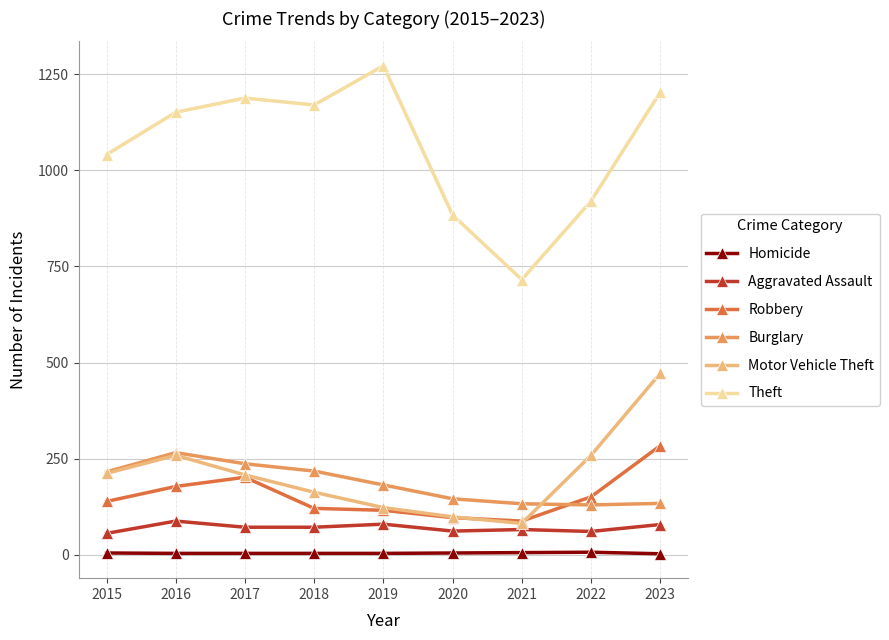

Does the chart have visible grid lines?

Yes